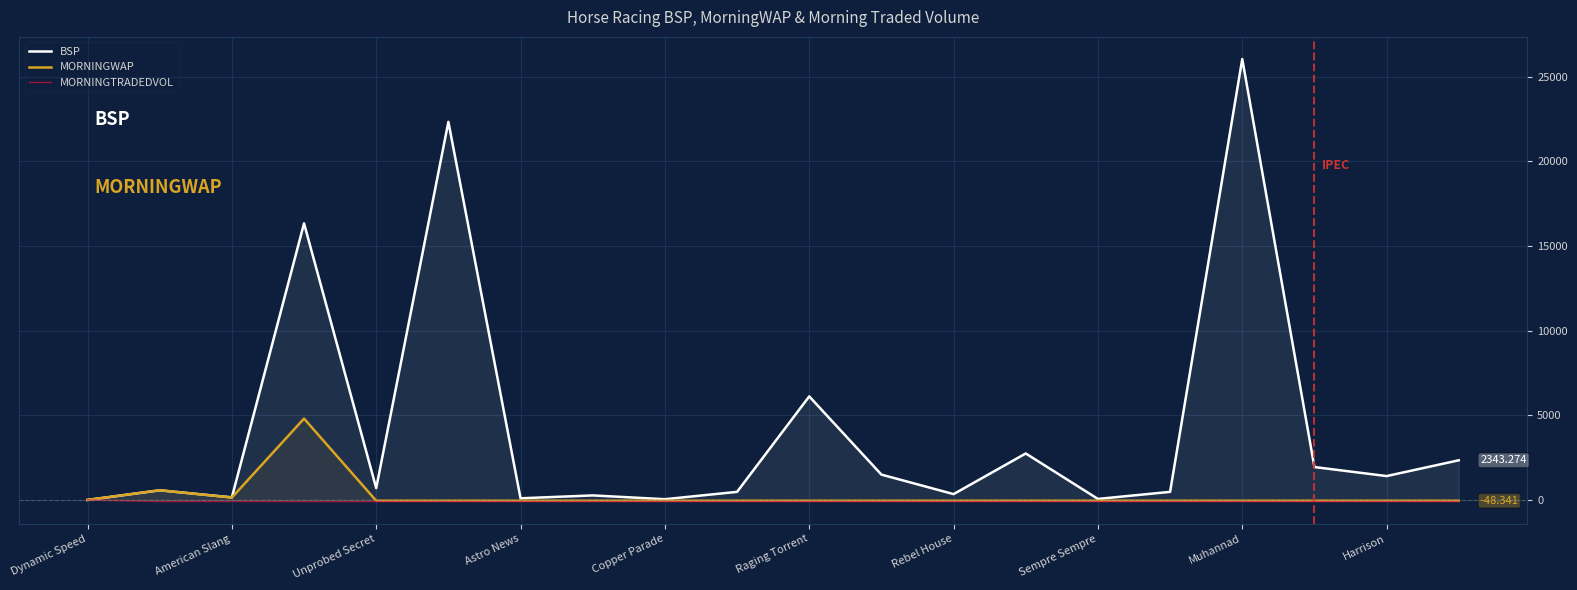

What is the maximum value for MORNINGWAP?

4807.6